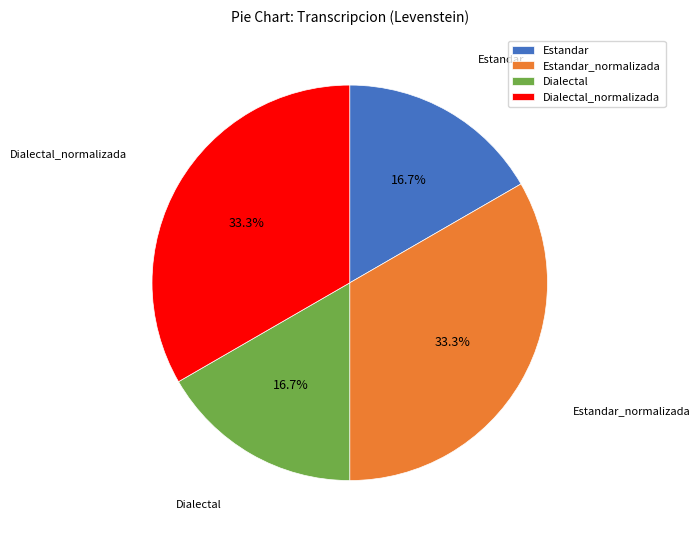

What percentage is the Estandar slice, to the nearest percent?

17%